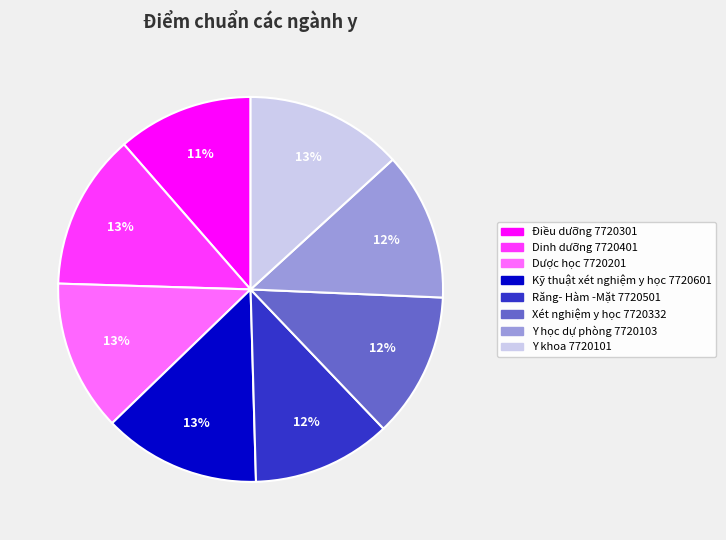

To the nearest percent, what portion does Dinh dưỡng 7720401 represent?

13%